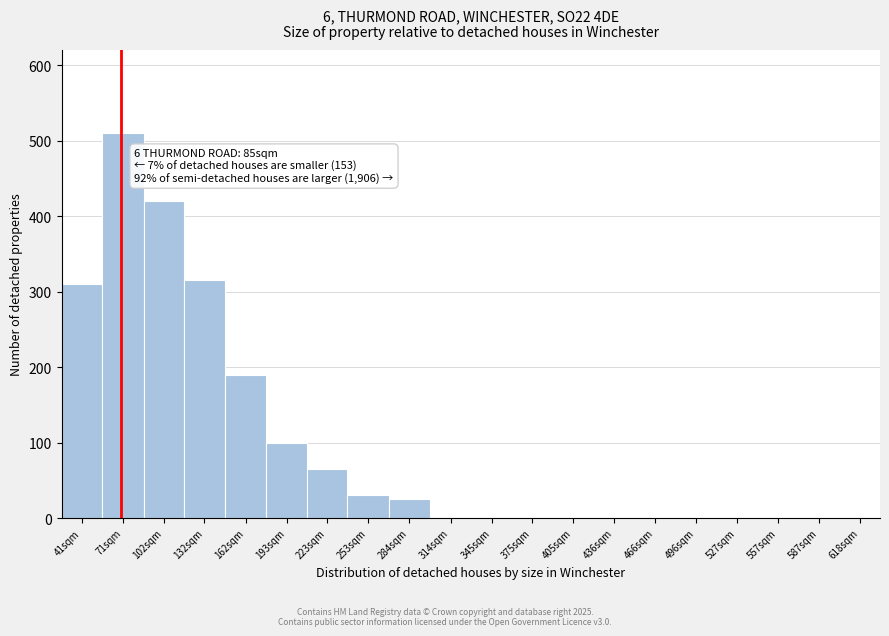

Reading left to right, what are all the values shown in this chart?

41sqm=310	71sqm=510	102sqm=420	132sqm=315	162sqm=190	193sqm=100	223sqm=65	253sqm=30	284sqm=25	314sqm=0	345sqm=0	375sqm=0	405sqm=0	436sqm=0	466sqm=0	496sqm=0	527sqm=0	557sqm=0	587sqm=0	618sqm=0